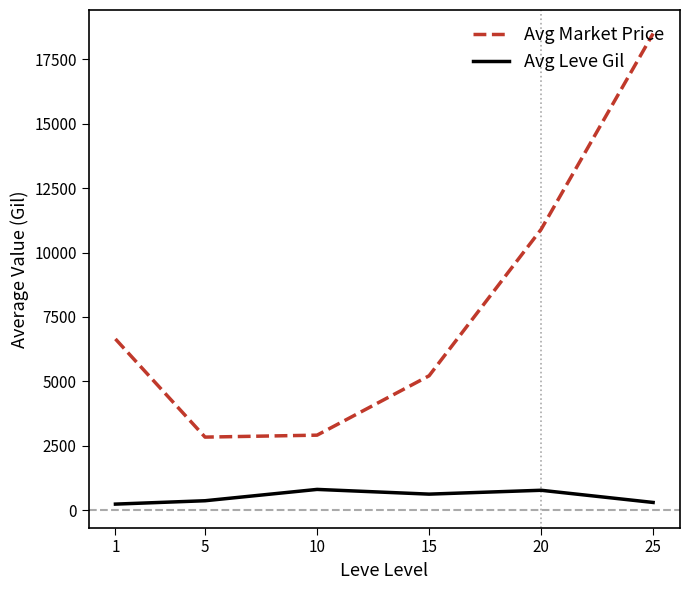

True or false: Avg Leve Gil and Avg Market Price cross at least once.

False